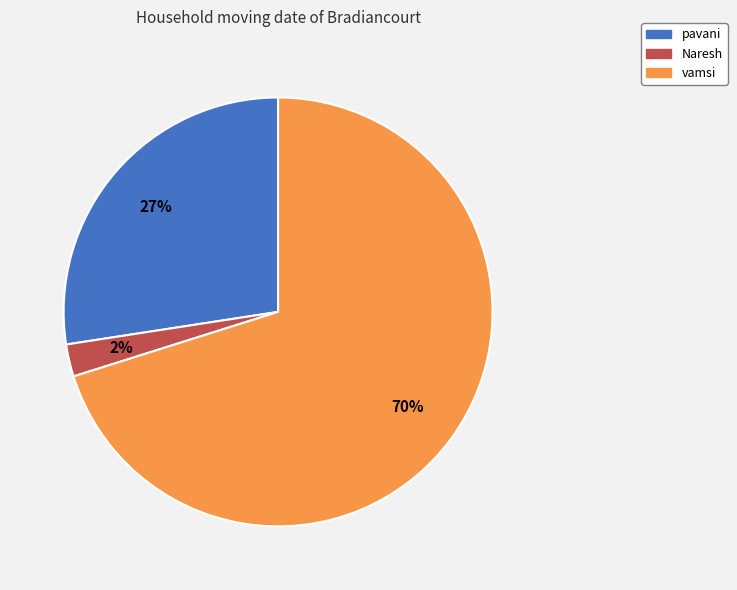

To the nearest percent, what percentage of the pie is Naresh?

2%